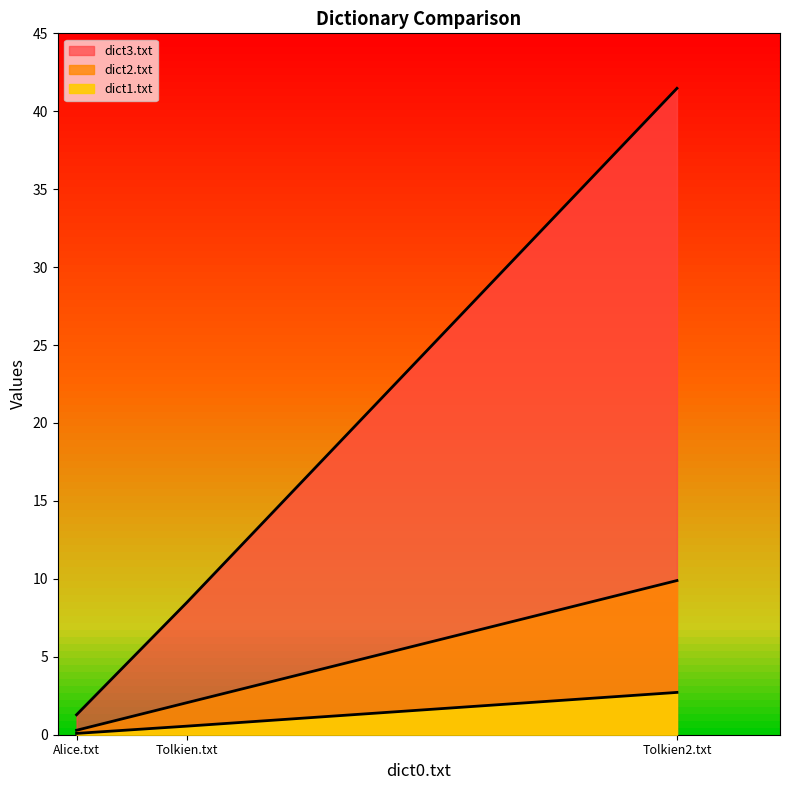

List the series in order of their peak value, highest first.

dict3.txt, dict2.txt, dict1.txt